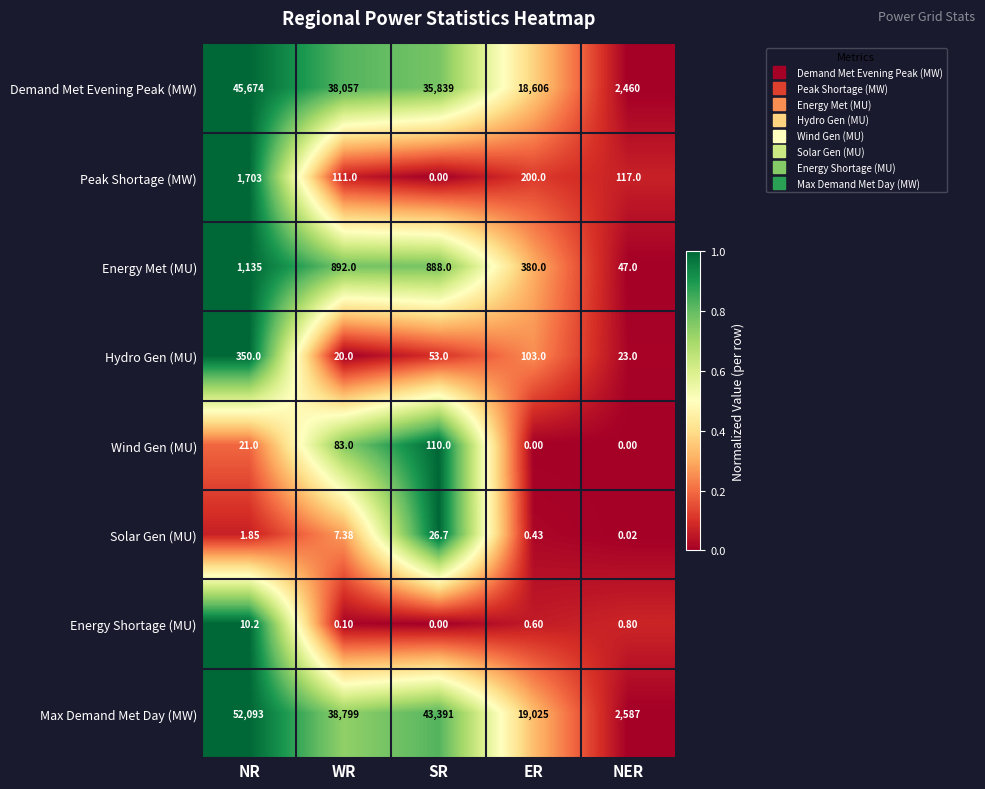

What is the spread (max minus min) of values at NER?

2587.0